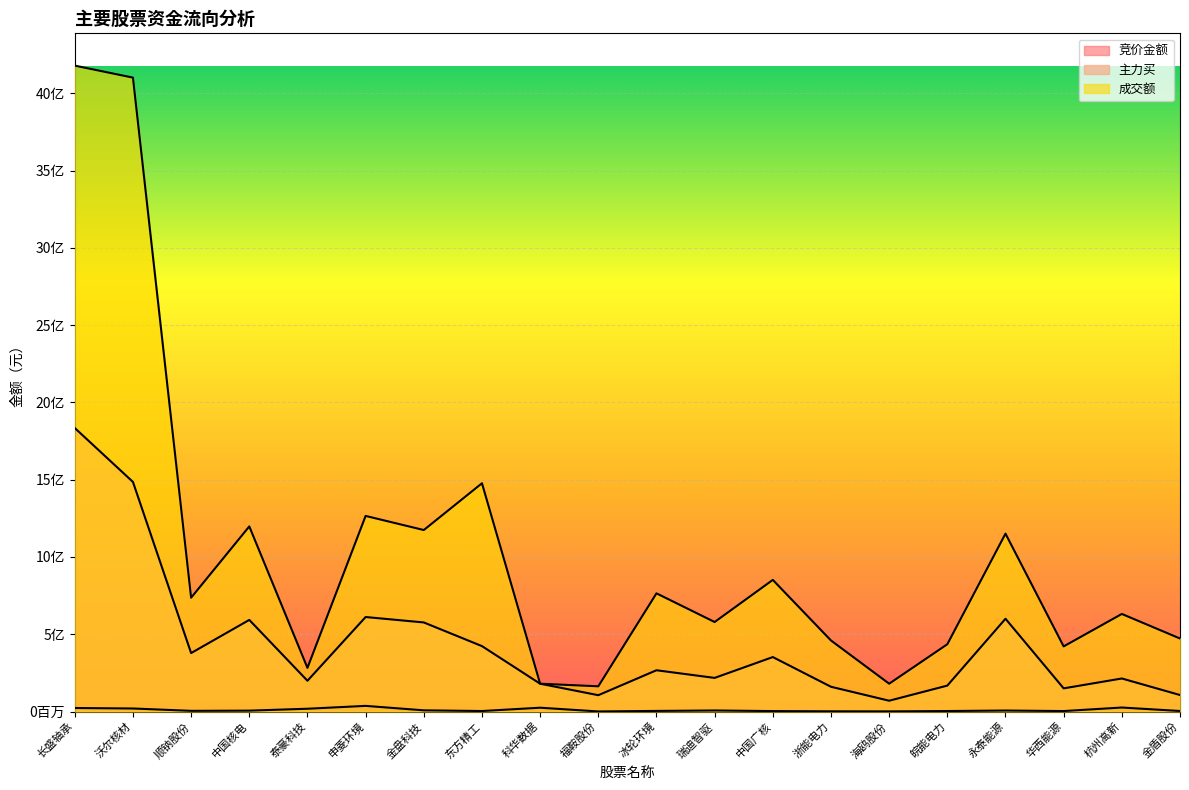

Is it true that 成交额 equals 163359854 at 福鞍股份?

True